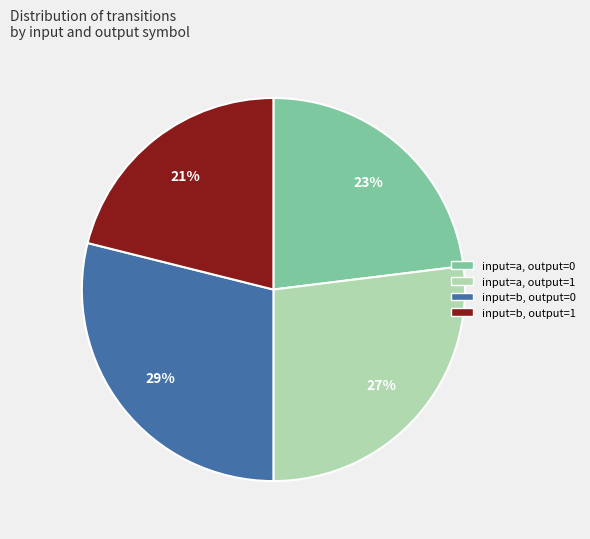

Which slice is the largest?

input=b, output=0